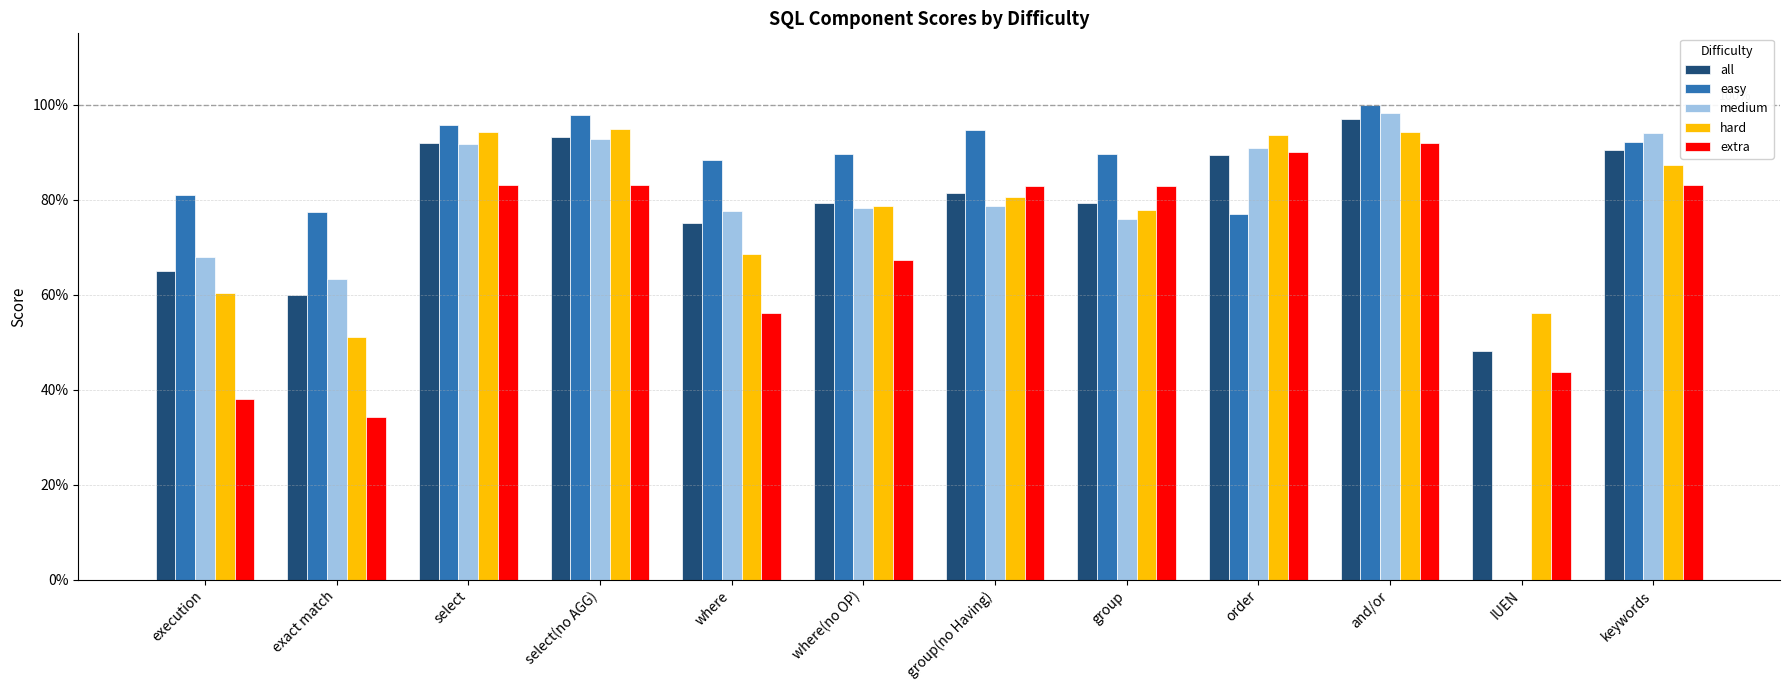

What is the sum of the extra values at group and select?

1.7